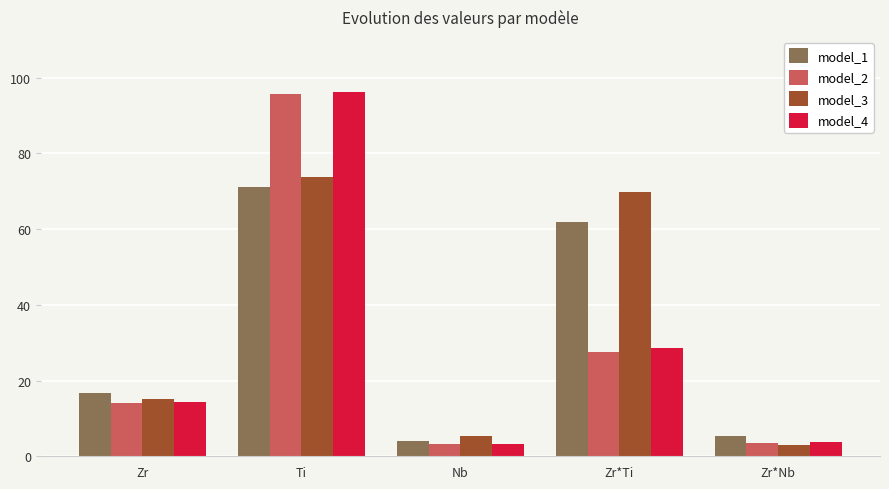

What is the difference between the second highest and second lowest values in the model_2 series?

24.0